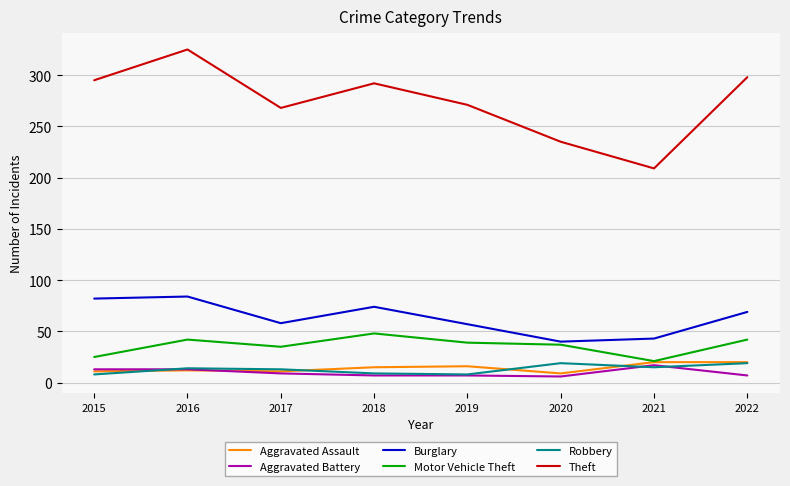

True or false: Aggravated Battery and Theft intersect in this chart.

False